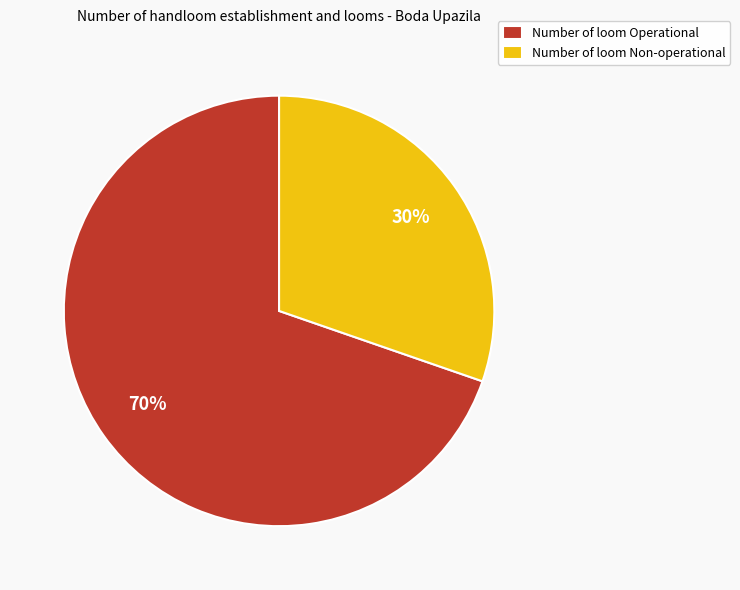

To the nearest percent, what percentage of the pie is Number of loom Operational?

70%